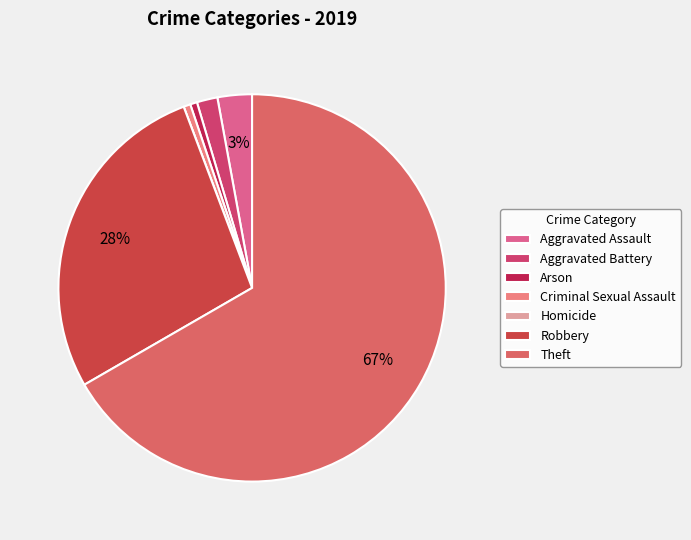

What is the majority slice?

Theft